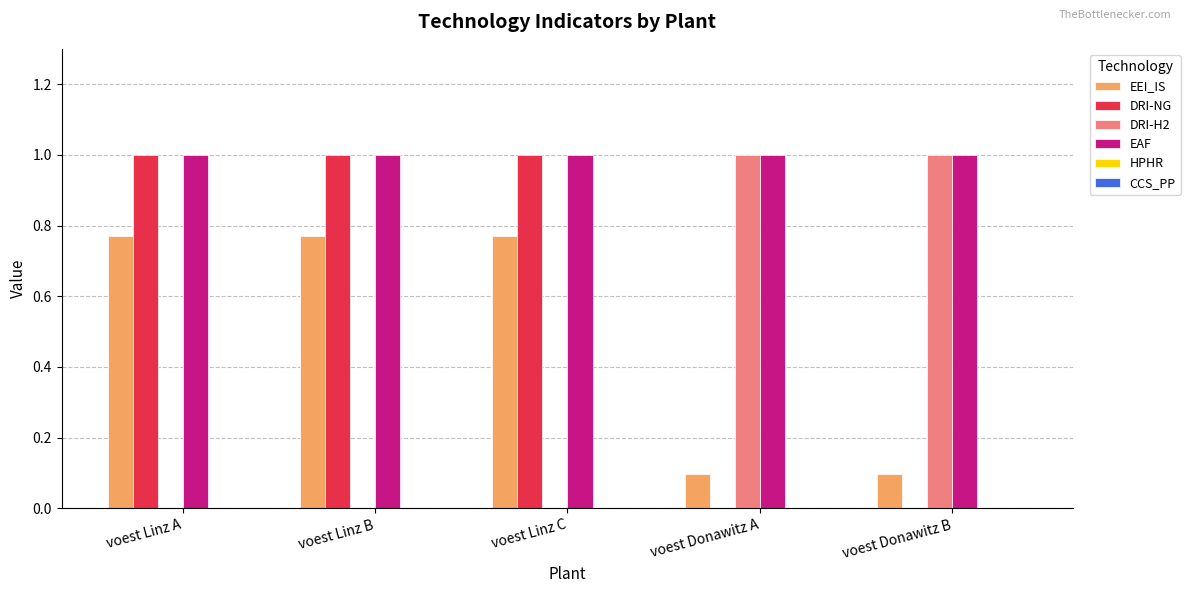

Is the value of DRI-NG at voest Linz C greater than the value of DRI-H2 at voest Linz C?

Yes